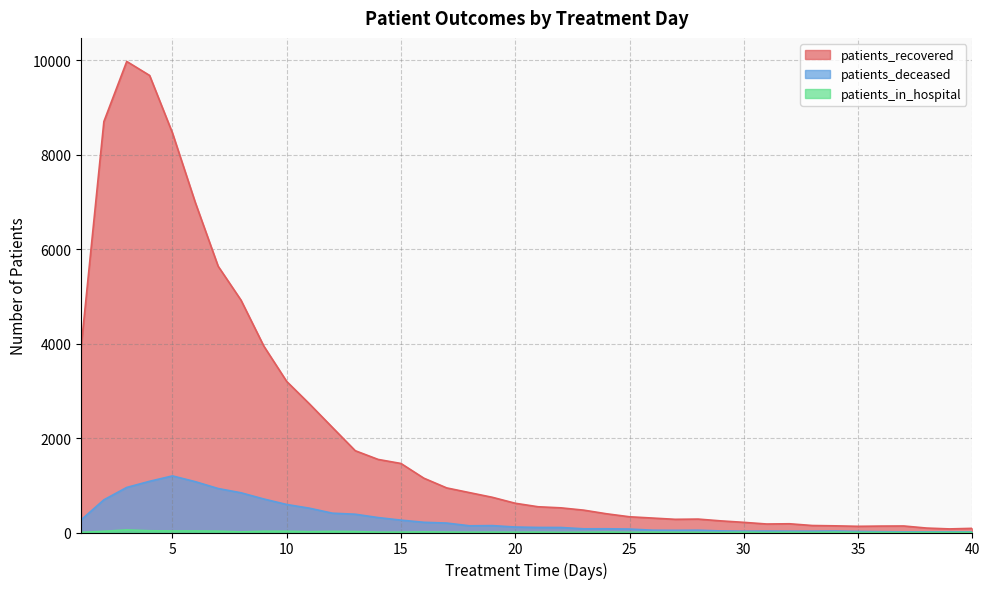

Which label corresponds to the largest value in the chart?

3